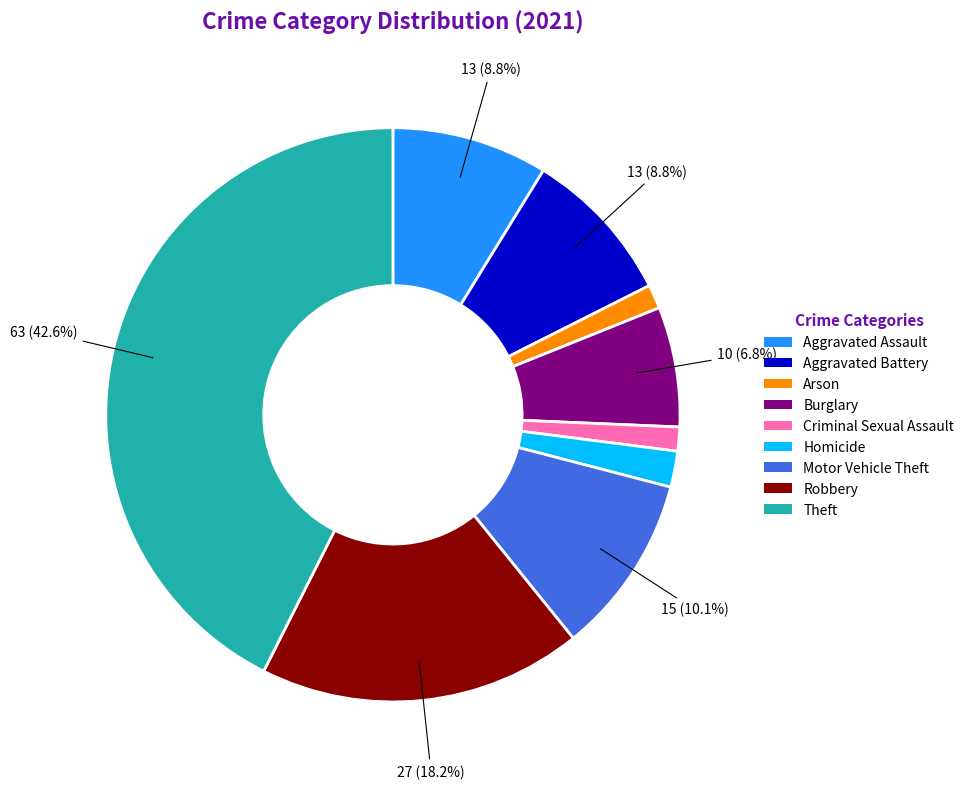

How many segments does this pie chart have?

9